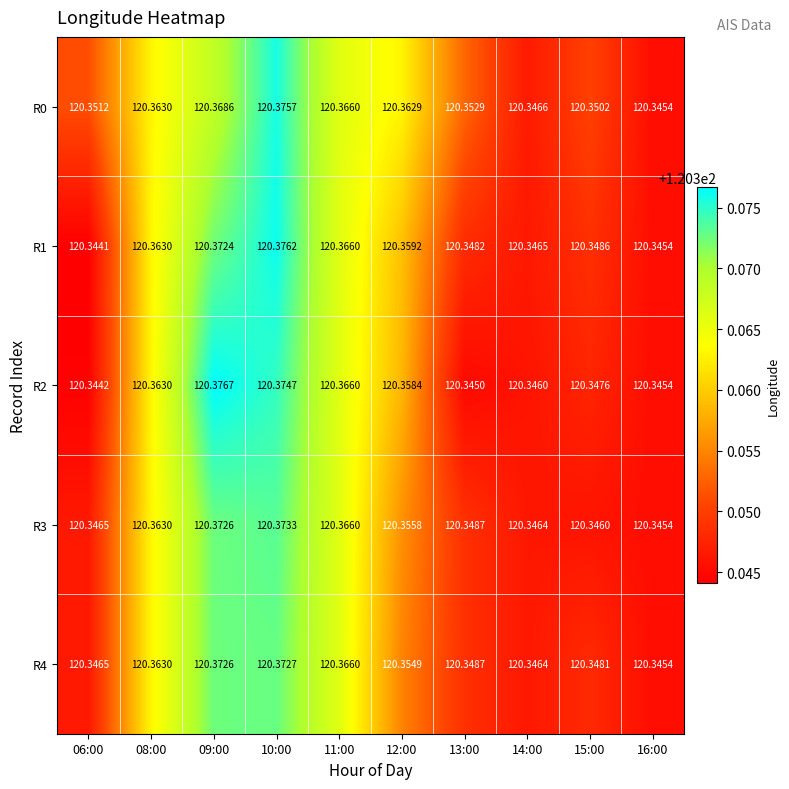

Which has a higher value, 06:00 or 10:00?

10:00